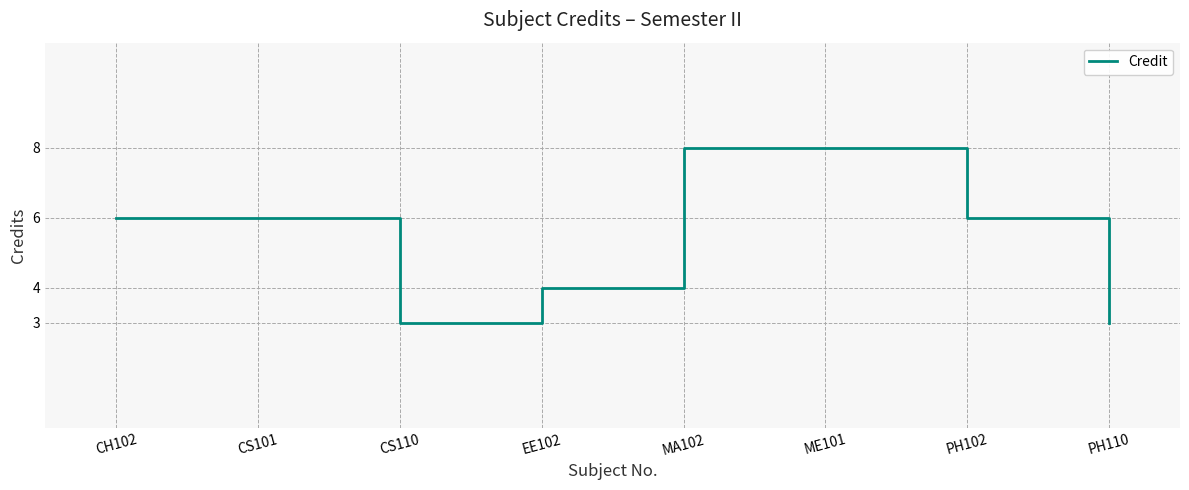

Approximately how many times larger is the value at MA102 compared to PH102?

1.3